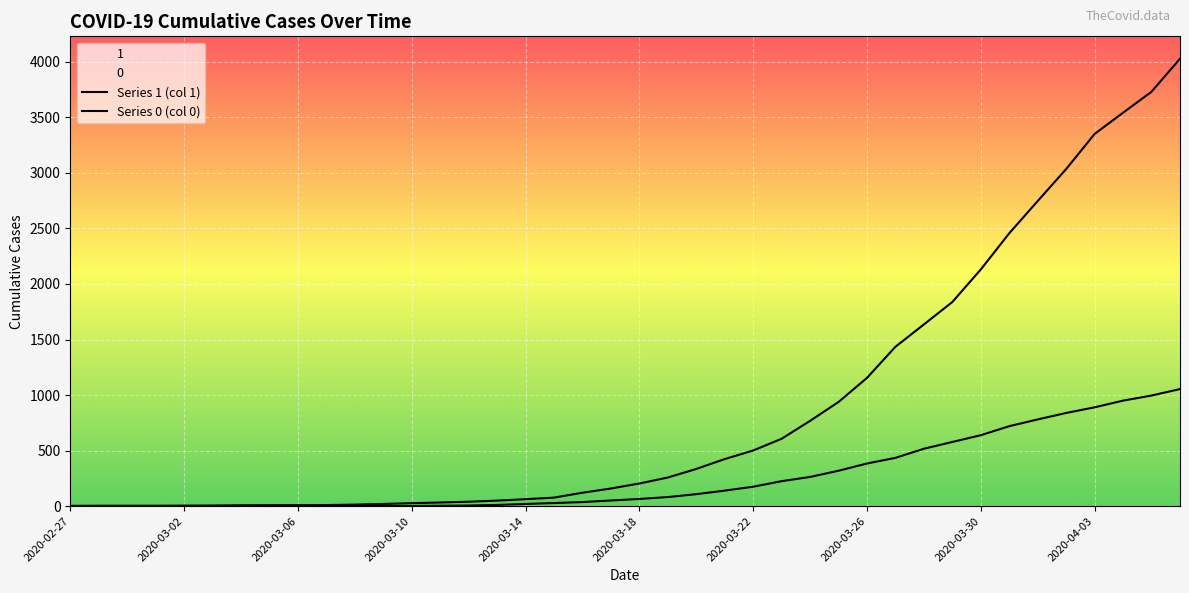

At how many categories does at least one series exceed 1542?

10